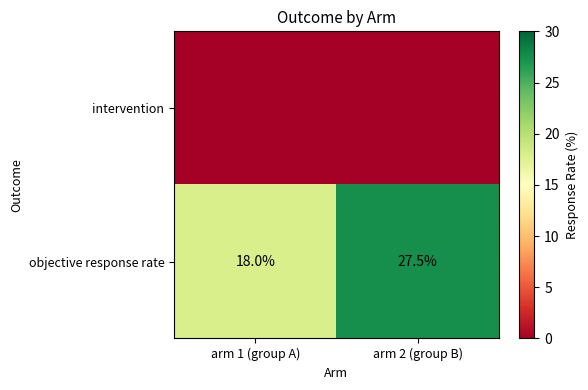

What is the sum of the objective response rate values at arm 2 (group B) and arm 1 (group A)?

45.5